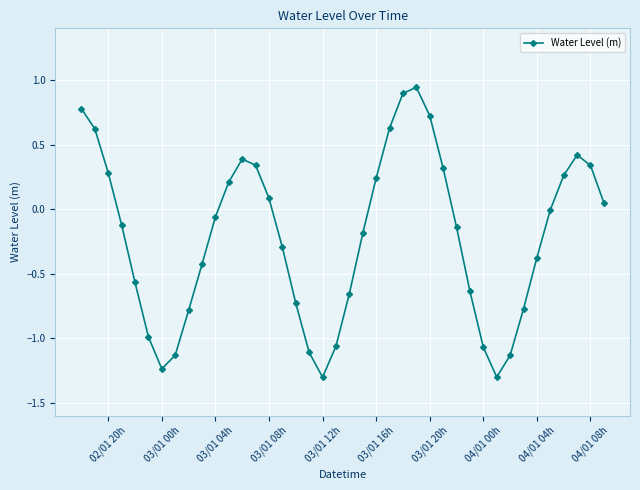

How many points are higher than both their immediate neighbors (excluding endpoints)?

3